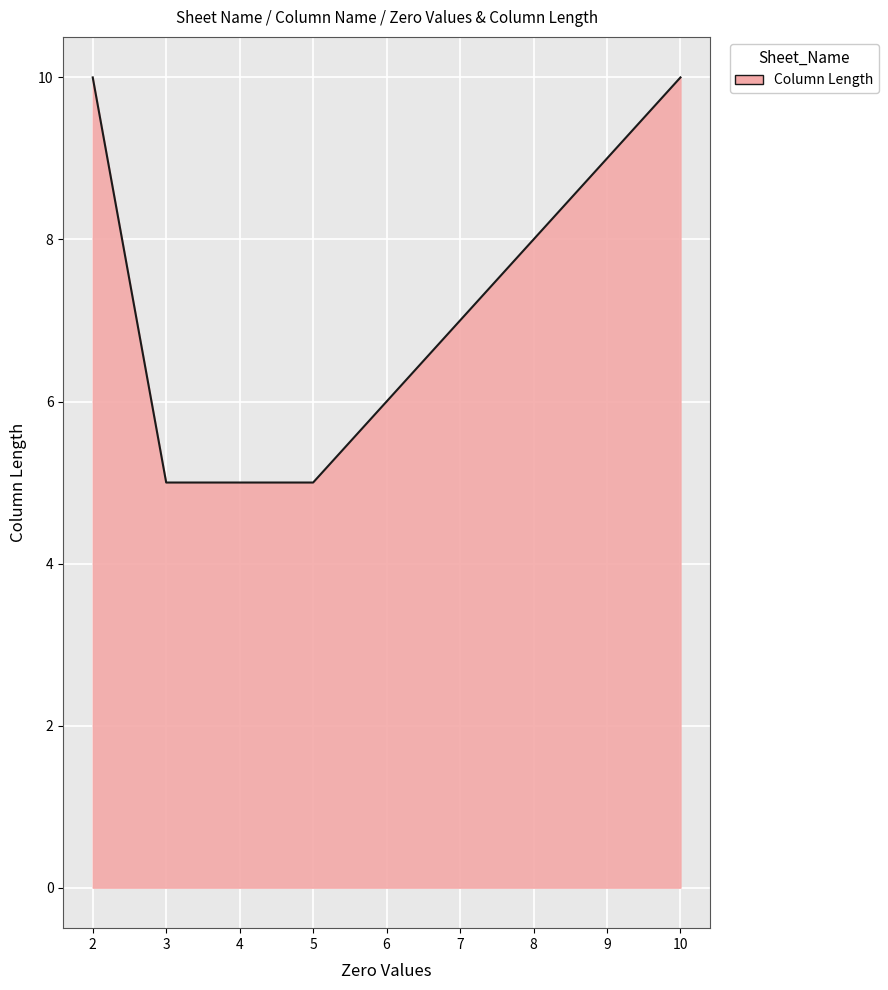

True or false: the data shows 7 at Foreign exchange gains / losses.

False